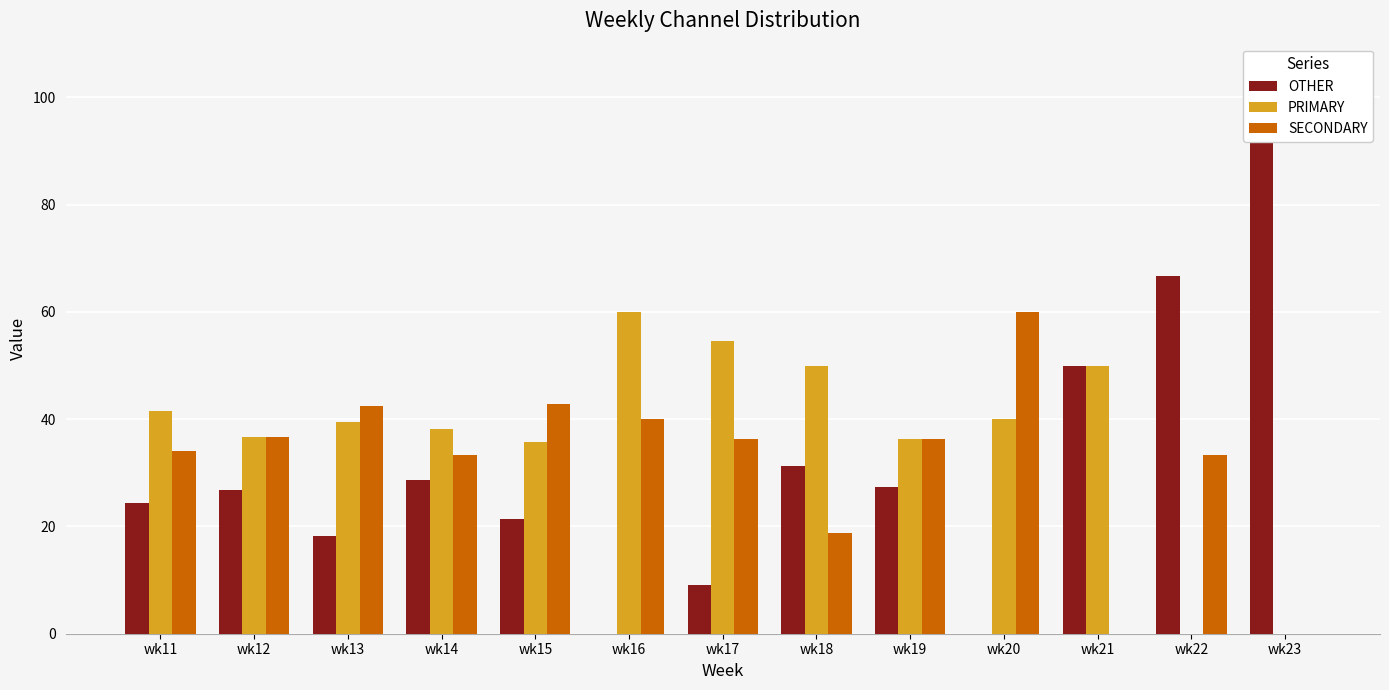

Reading left to right, transcribe all the data shown in this chart.

OTHER: wk11=24.4	wk12=26.8	wk13=18.2	wk14=28.6	wk15=21.4	wk16=0.0	wk17=9.1	wk18=31.2	wk19=27.3	wk20=0.0	wk21=50.0	wk22=66.7	wk23=100.0
PRIMARY: wk11=41.5	wk12=36.6	wk13=39.4	wk14=38.1	wk15=35.7	wk16=60.0	wk17=54.5	wk18=50.0	wk19=36.4	wk20=40.0	wk21=50.0	wk22=0.0	wk23=0.0
SECONDARY: wk11=34.1	wk12=36.6	wk13=42.4	wk14=33.3	wk15=42.9	wk16=40.0	wk17=36.4	wk18=18.8	wk19=36.4	wk20=60.0	wk21=0.0	wk22=33.3	wk23=0.0